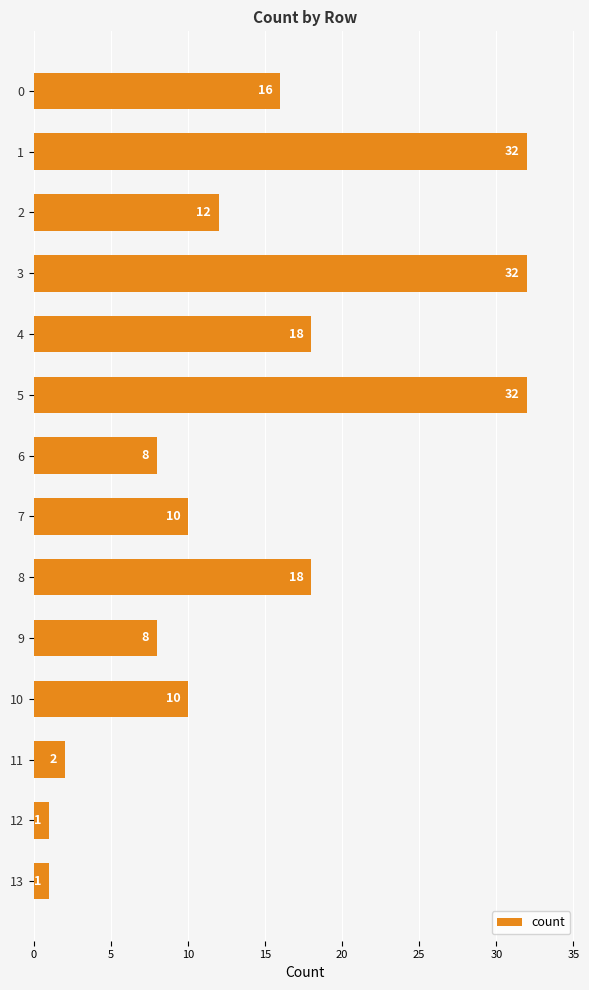

Reading bottom to top, transcribe all the data shown in this chart.

13=1	12=1	11=2	10=10	9=8	8=18	7=10	6=8	5=32	4=18	3=32	2=12	1=32	0=16